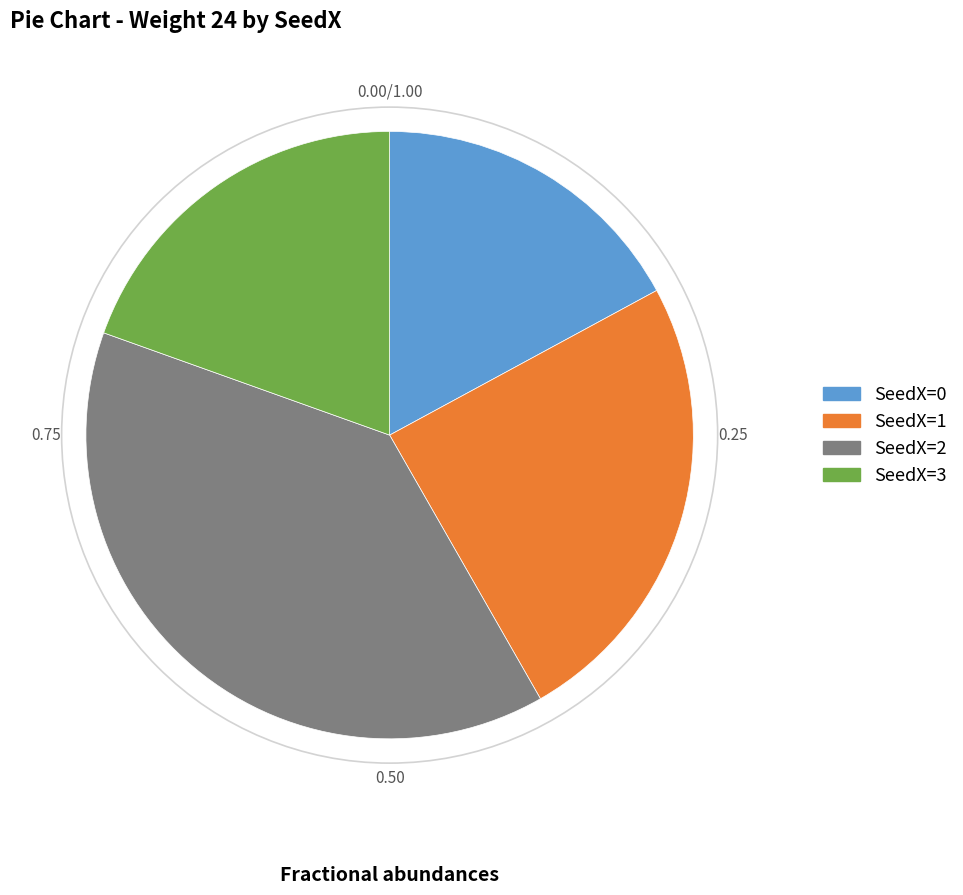

Is there any slice that represents more than half of the pie?

No